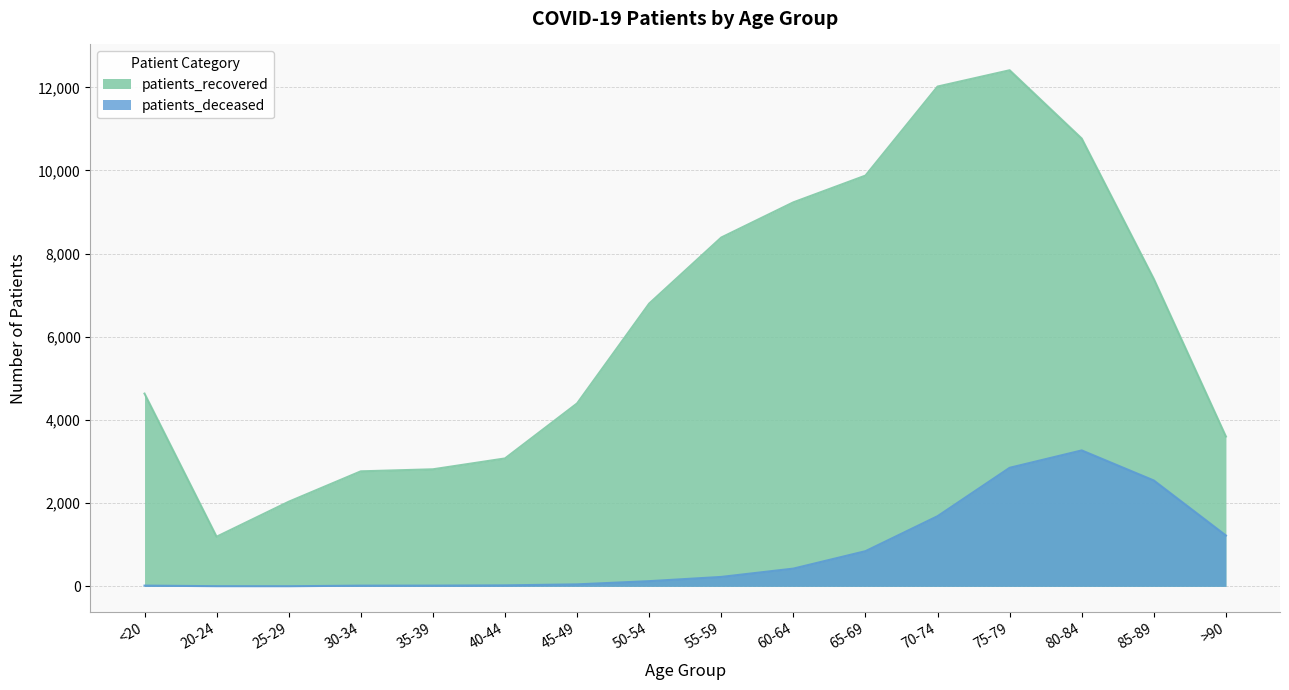

At which category is the sum across all series the highest?

75-79